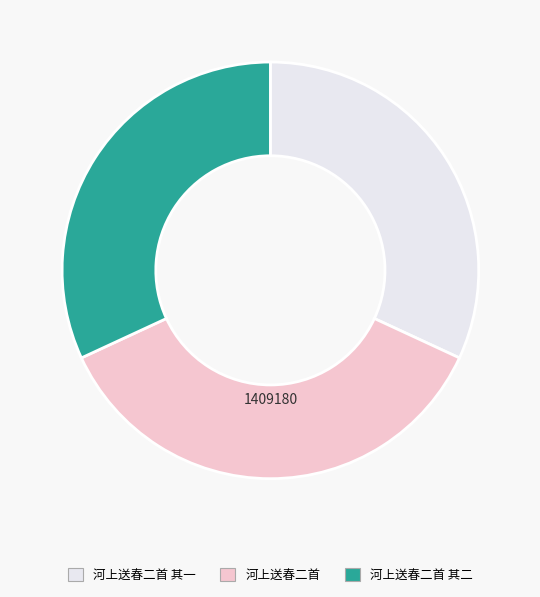

Does any single category account for the majority?

No